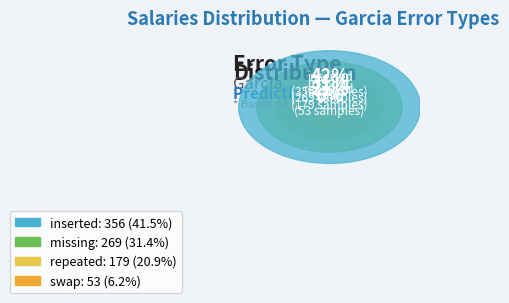

To the nearest percent, what is the average slice percentage?

25%